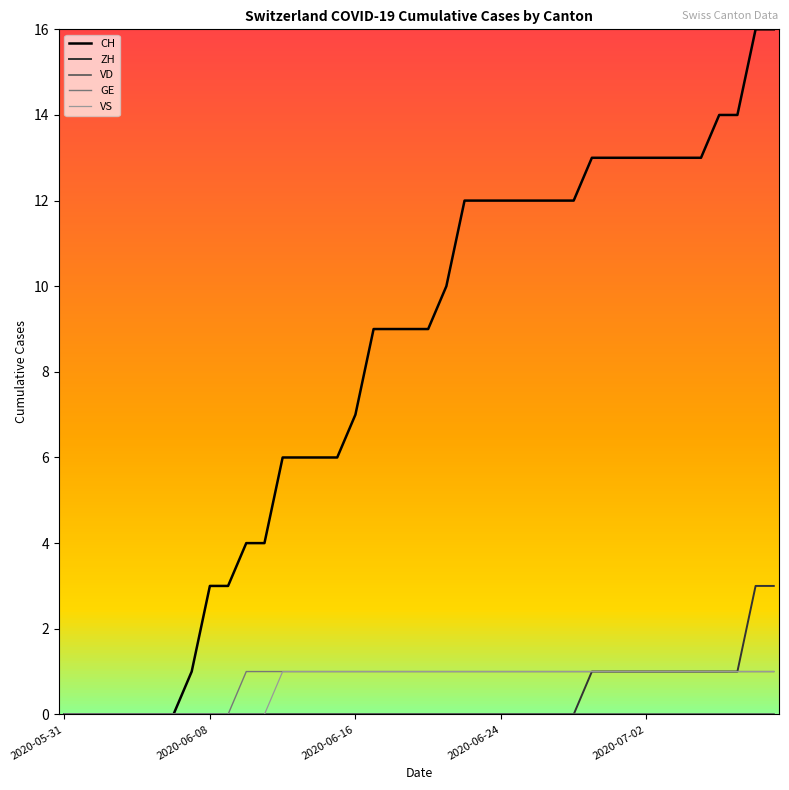

What is the sum of all ZH values?

15